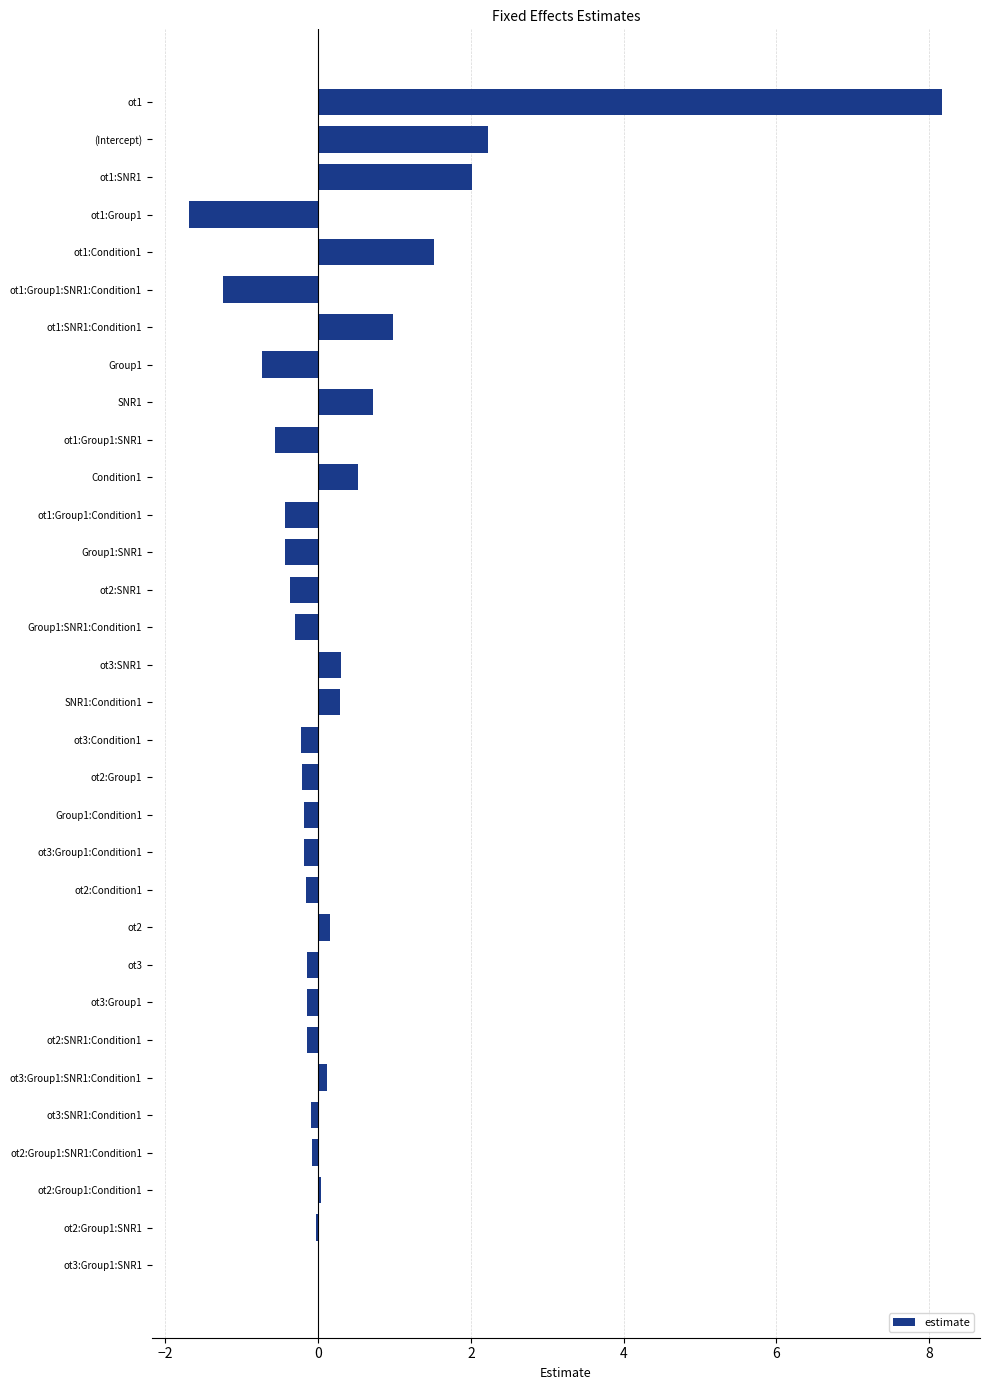

What is the sum of all values?

9.7